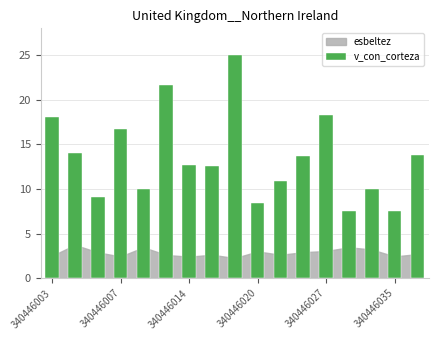

What is the minimum value shown in the chart?

7.5